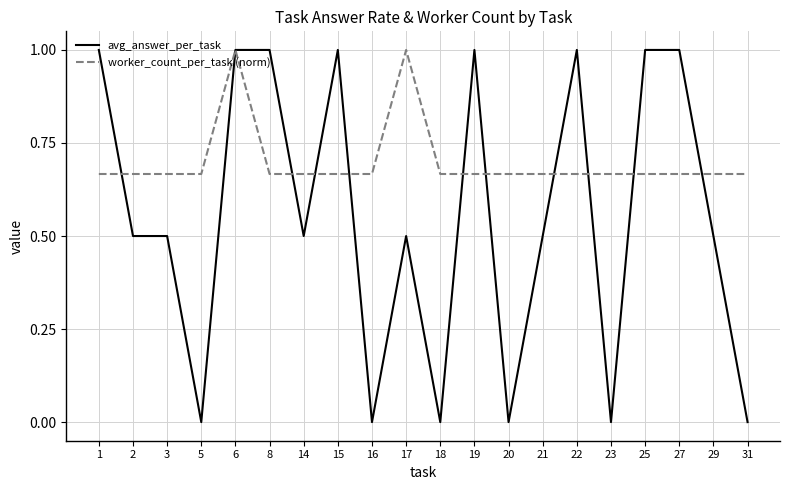

Rank the series by their average value, from lowest to highest.

avg_answer_per_task, worker_count_per_task (norm)